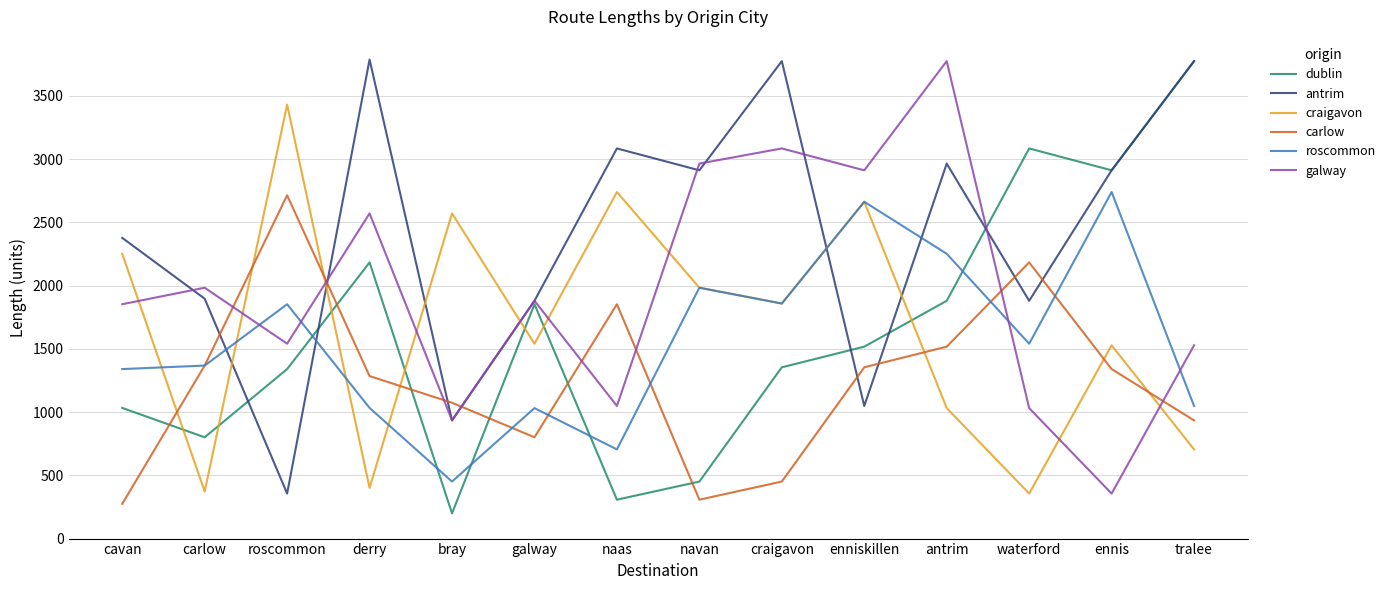

In craigavon, how many points are higher than both neighbors (excluding endpoints)?

5